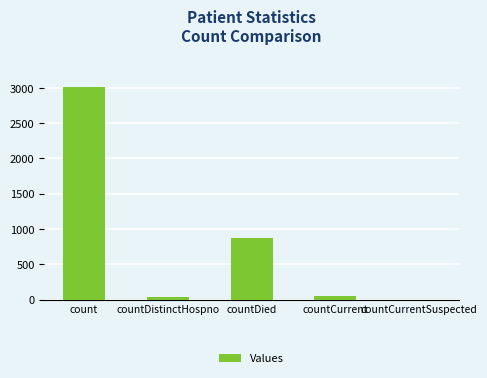

The chart shows a value of 0 at countCurrentSuspected. True or false?

True